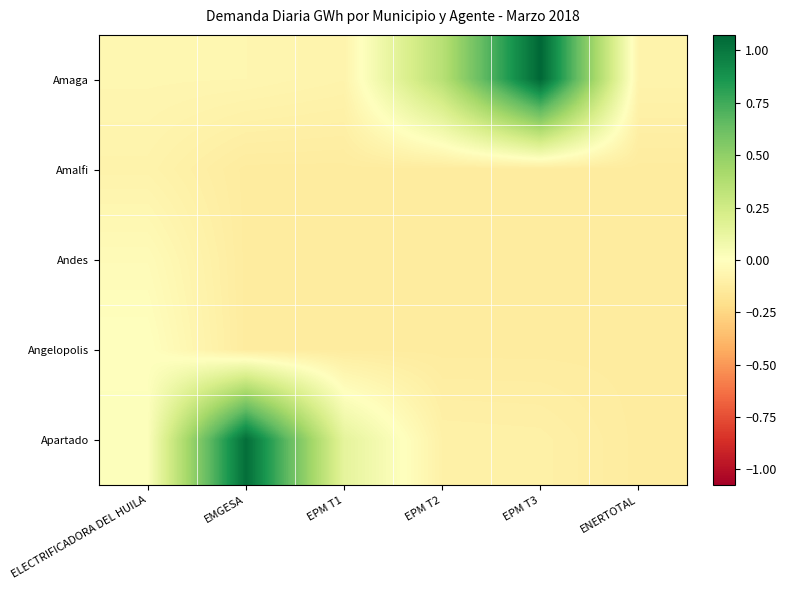

At which category is the sum across all series the highest?

EMGESA